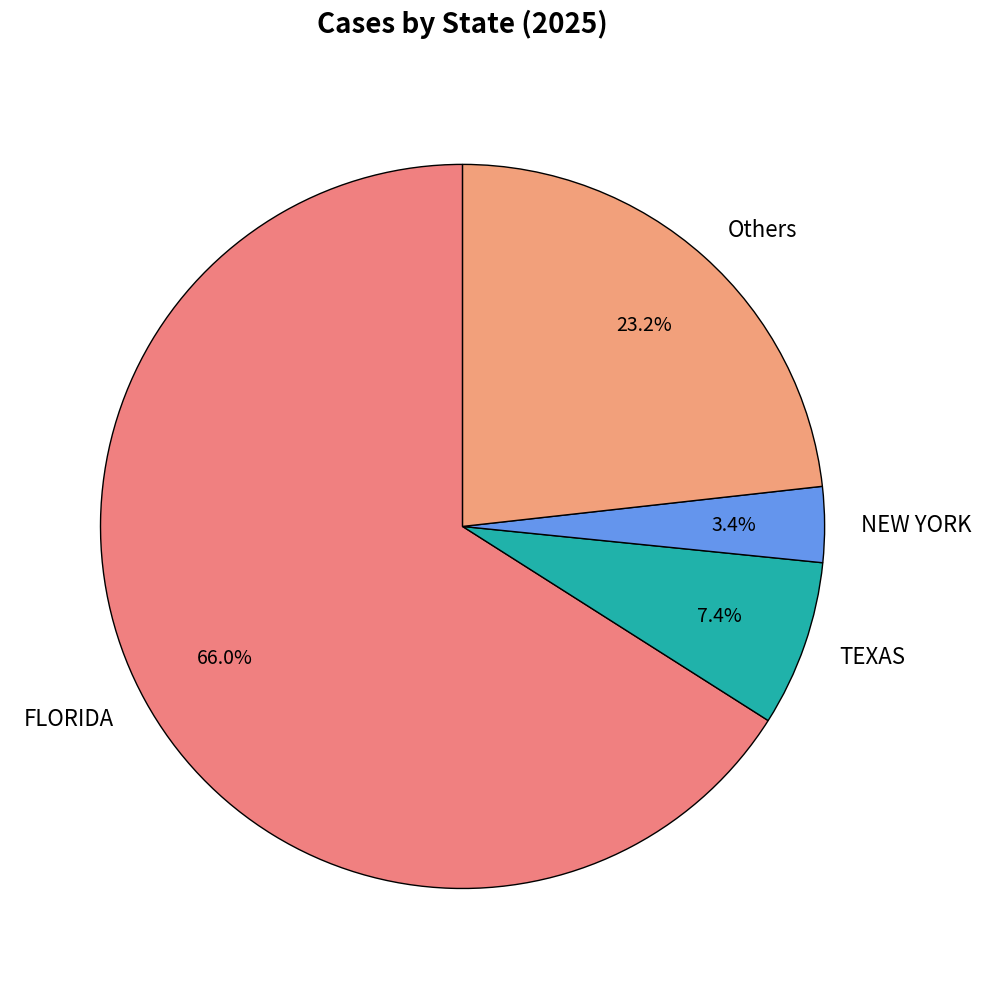

What portion of the pie excludes FLORIDA?

34.0%